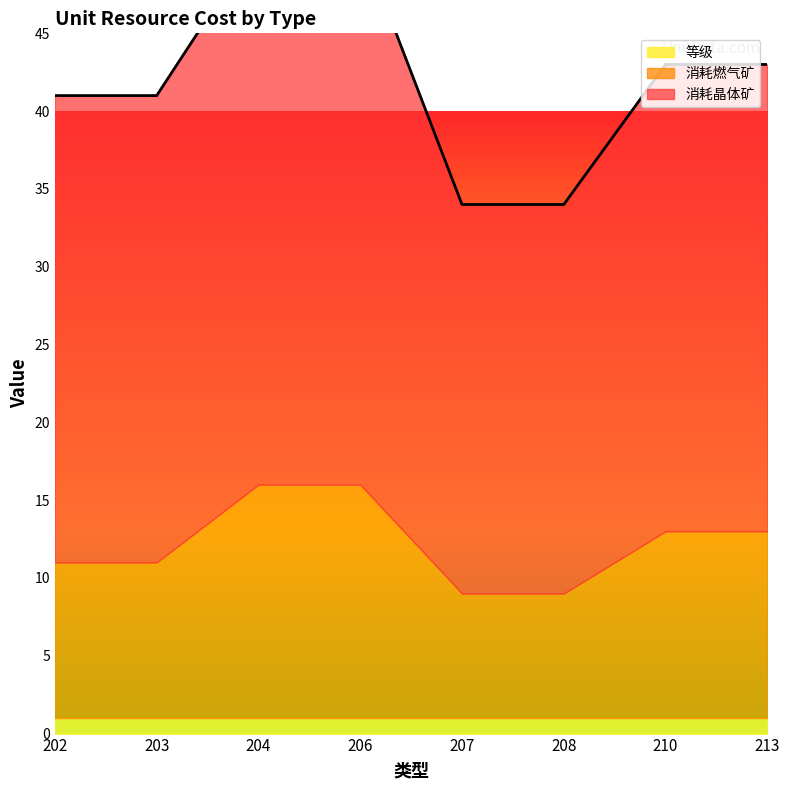

True or false: 消耗燃气矿 and 消耗晶体矿 intersect in this chart.

False